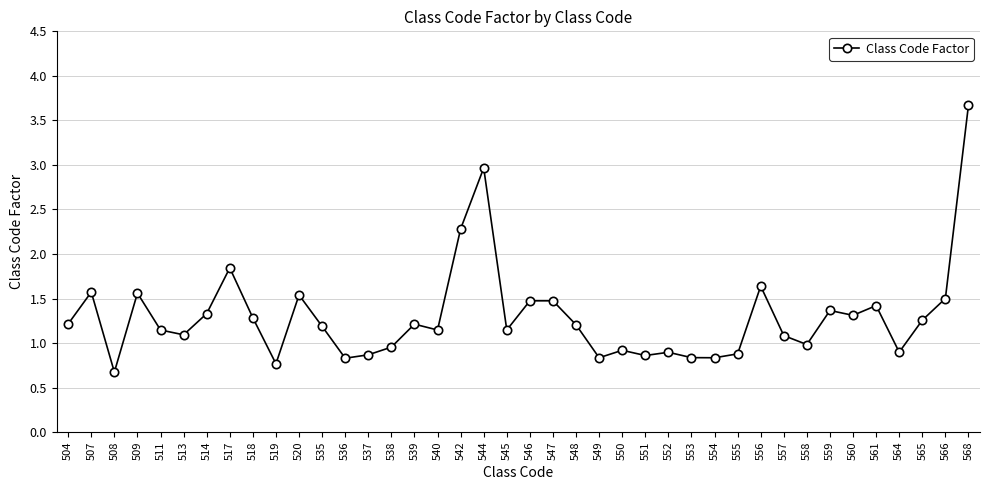

Is it true that the value at 547 is 1.5?

True